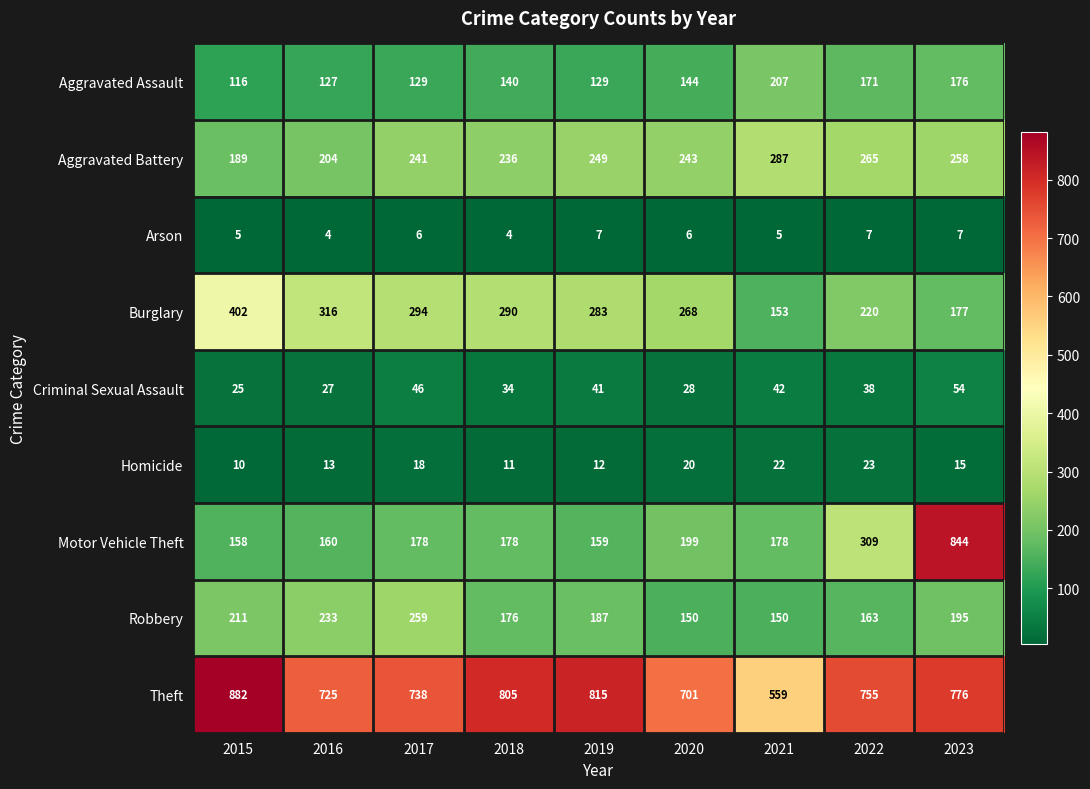

Read the Criminal Sexual Assault value at 2020, to the nearest 10.

30